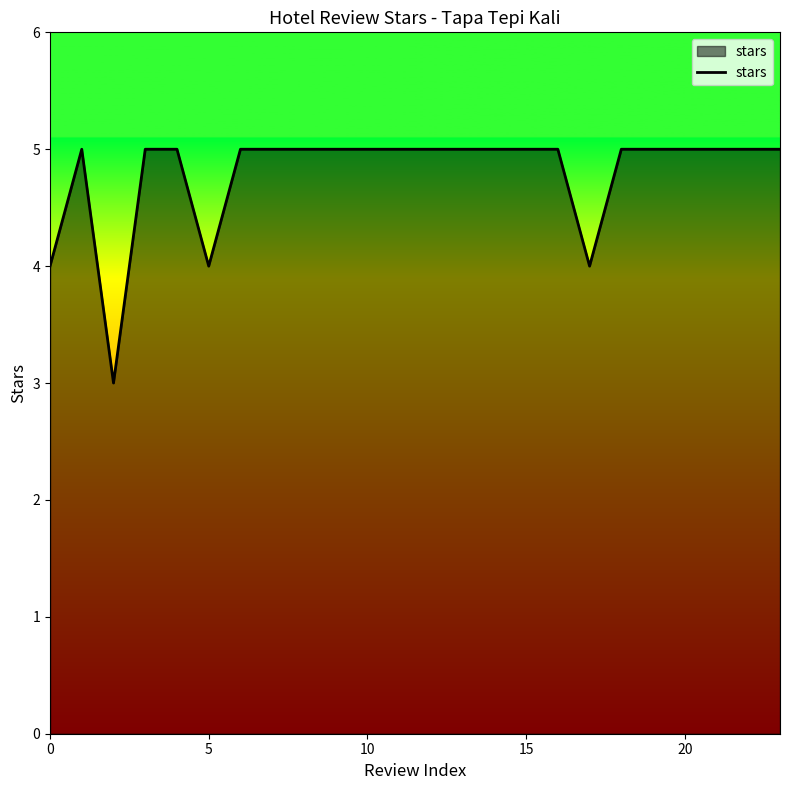

Reading left to right, transcribe all the data shown in this chart.

4	5	3	5	5	4	5	5	5	5	5	5	5	5	5	5	5	4	5	5	5	5	5	5